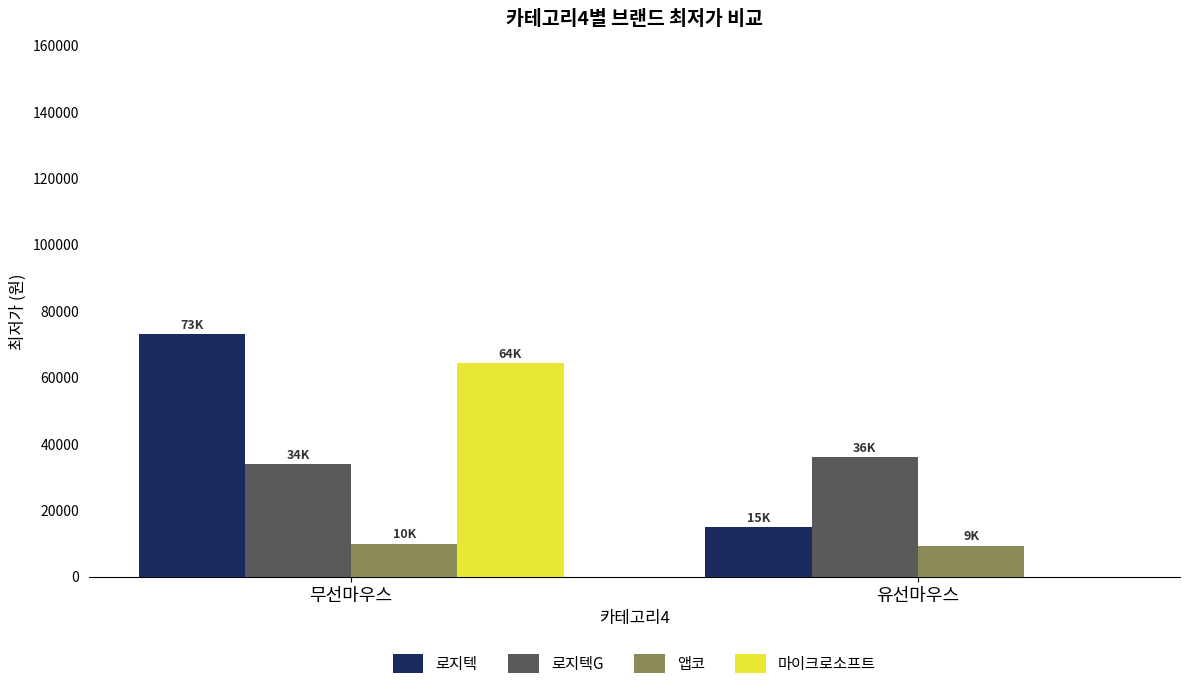

What value does the 앱코 series have at 무선마우스?

9900